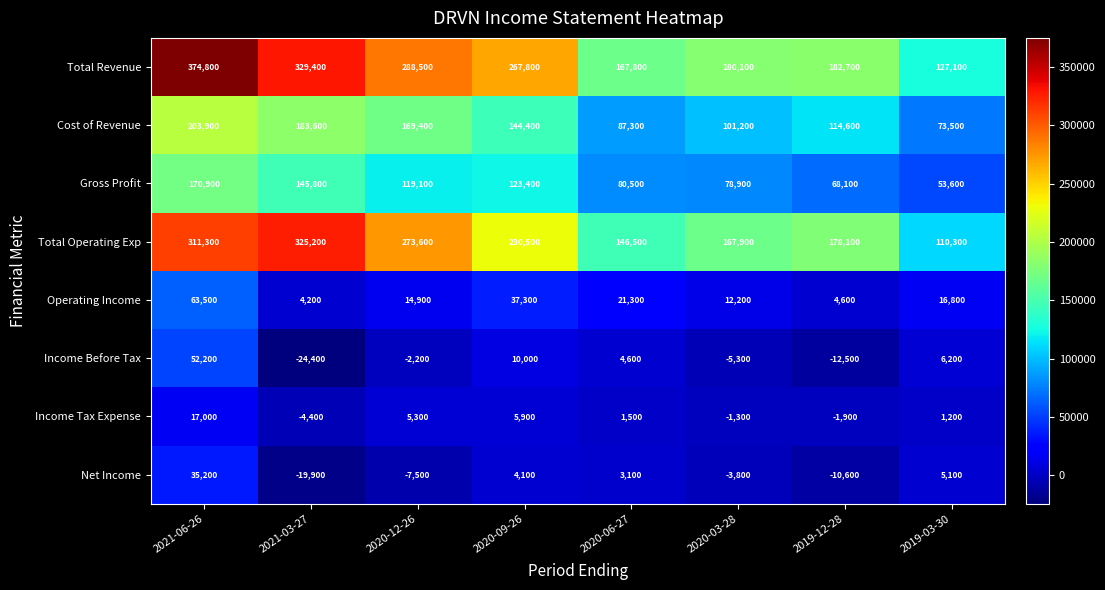

Where does the Income Before Tax series first go above 4600?

2021-06-26